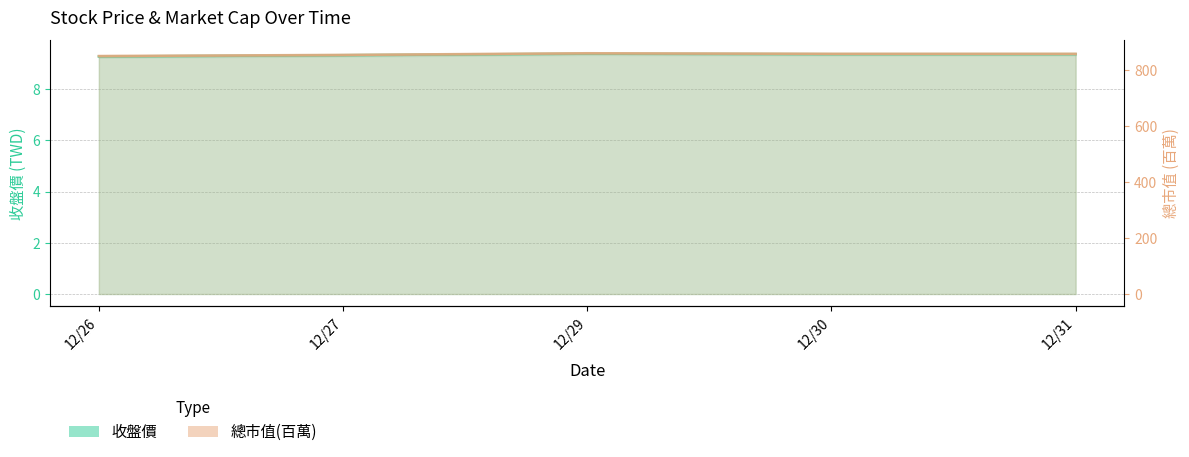

At 12/29, list the series in order from smallest to largest.

收盤價, 總市值(百萬)